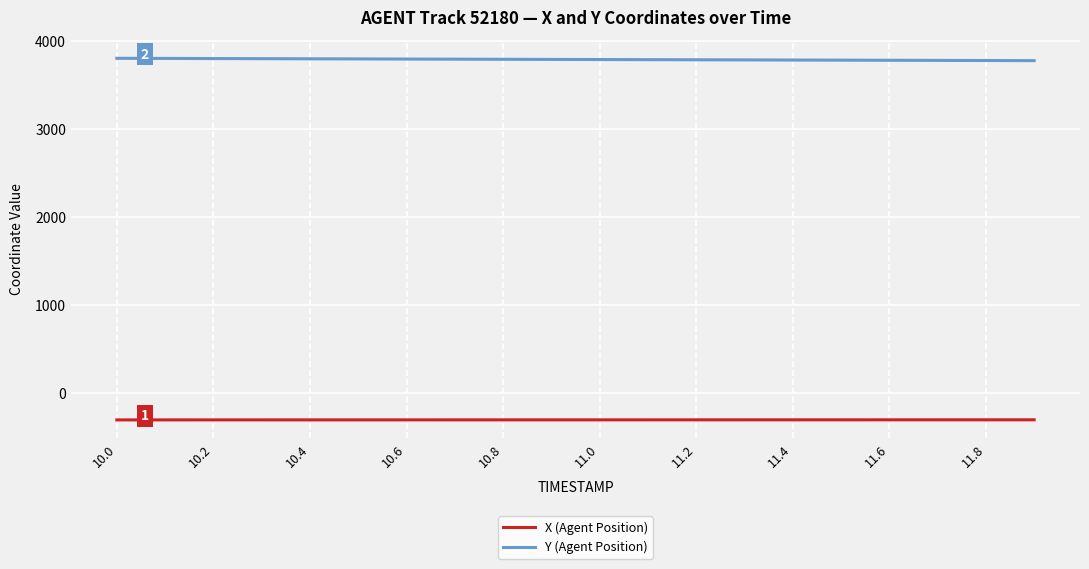

True or false: X (Agent Position) and Y (Agent Position) intersect in this chart.

False